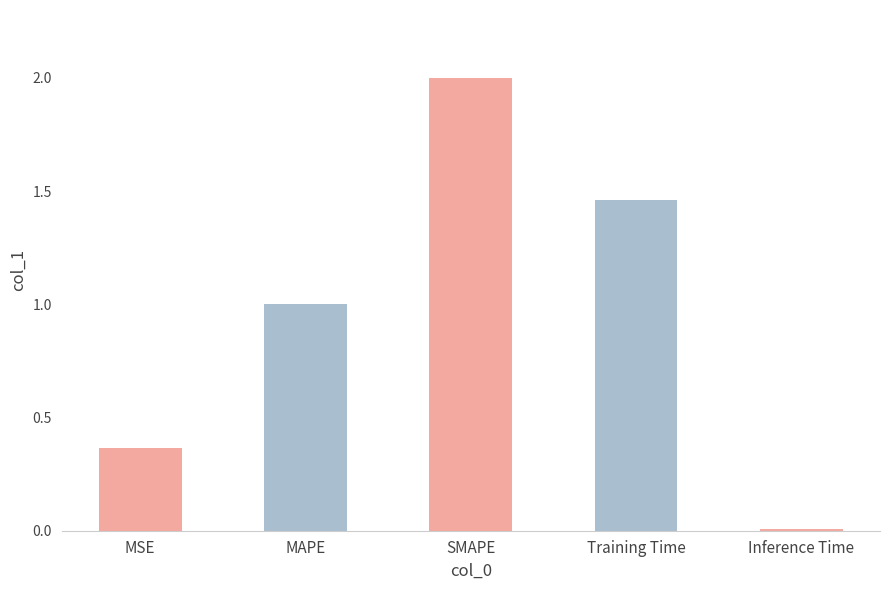

Which has a higher value, Inference Time or SMAPE?

SMAPE